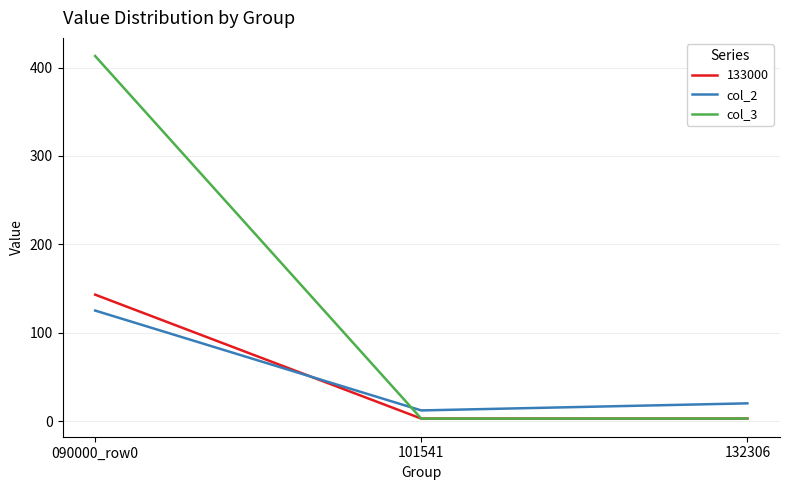

Is this an area chart (filled region under the line)?

No